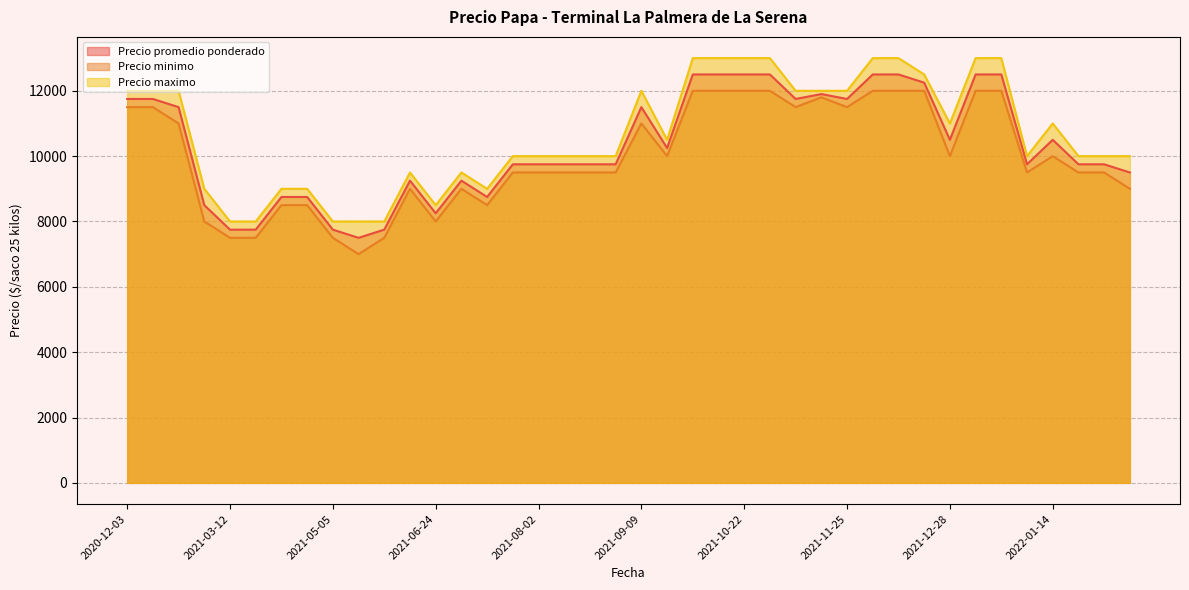

Between 2021-10-22 and 2022-01-14, which is larger?

2021-10-22